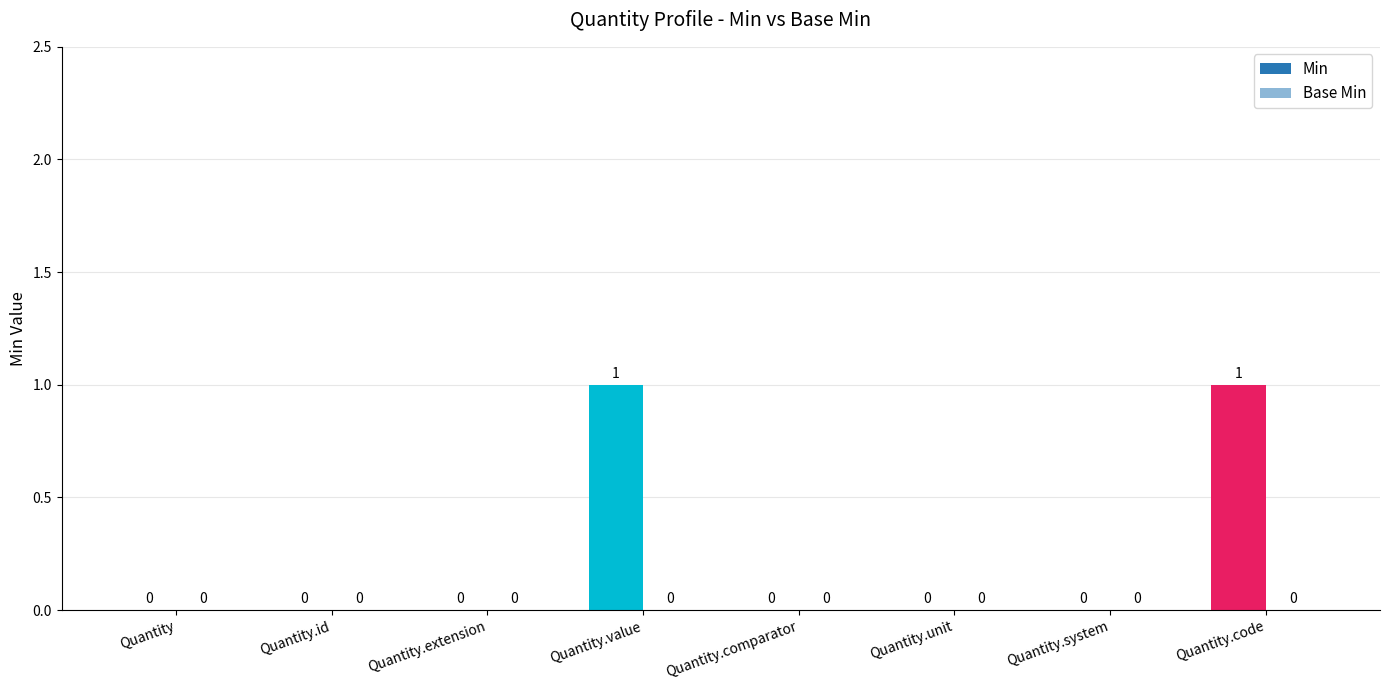

How many positive values are there?

2